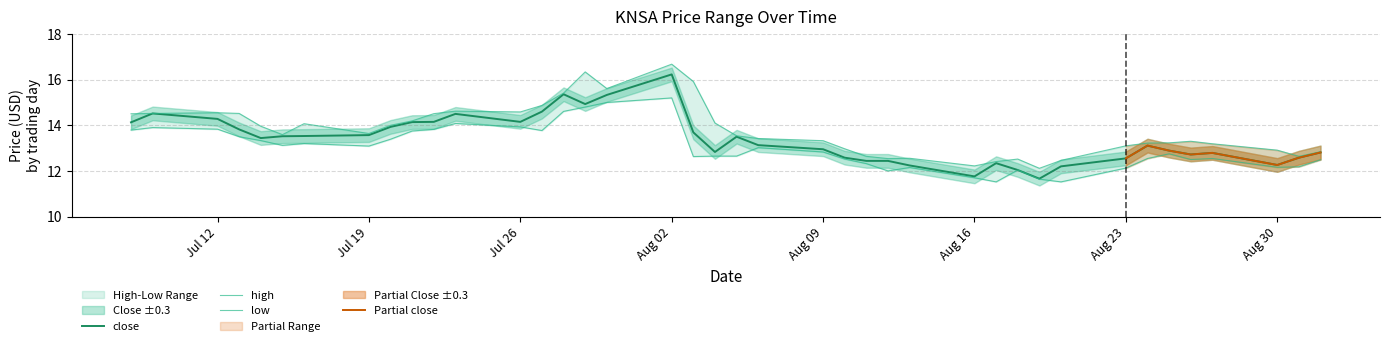

True or false: high and low cross at least once.

False